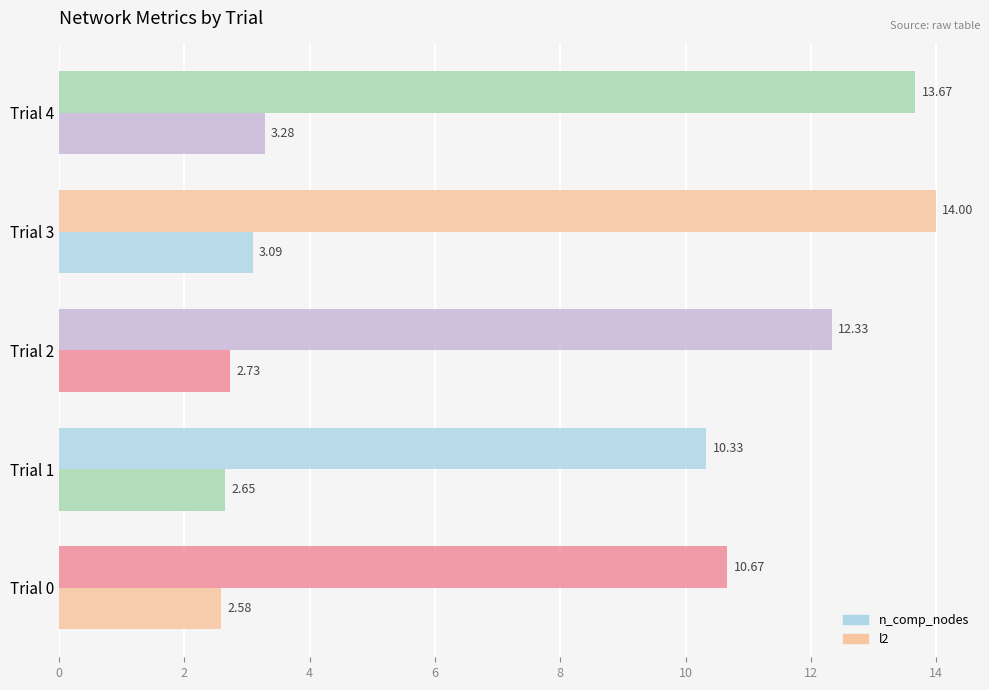

List the series in order of their peak value, highest first.

n_comp_nodes, l2